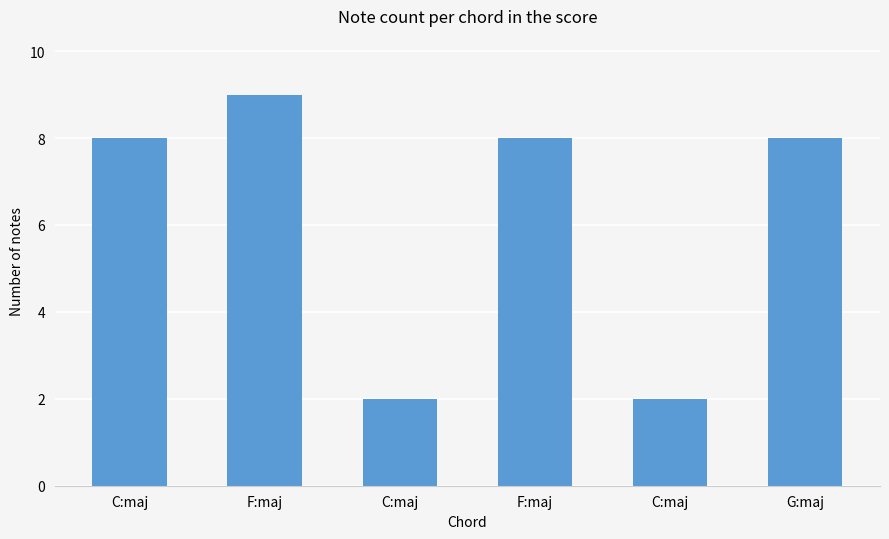

What is the sum of all values?

37